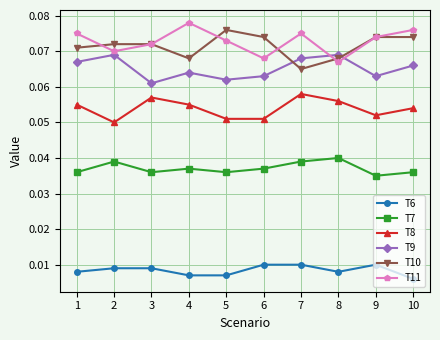

Where is T10 nearest to the value 0?

7